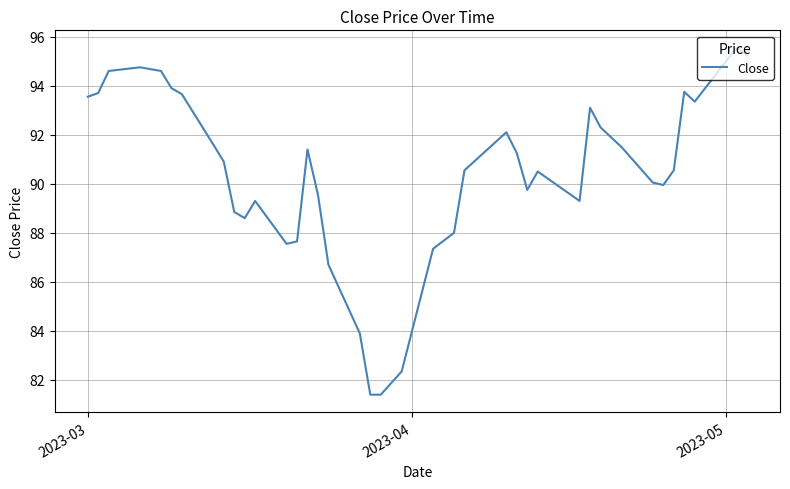

How many interior local peaks (higher than both neighbors) does the data have?

8